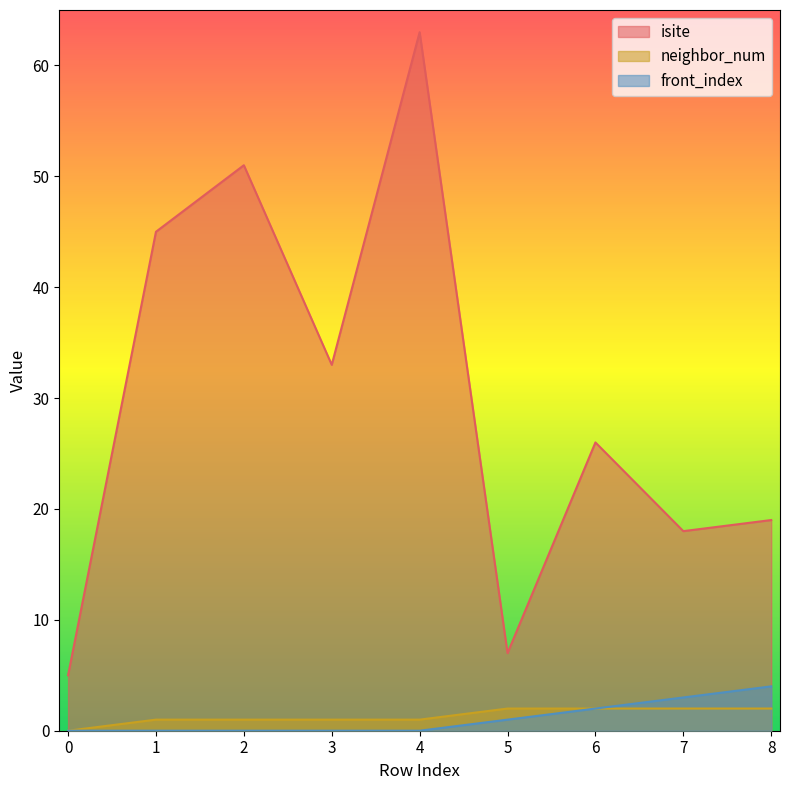

How many front_index values are between 0 and 2?

7